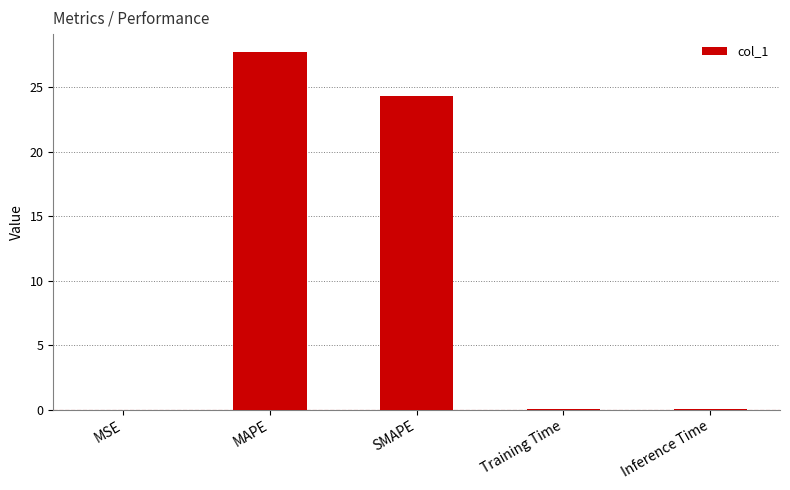

Read the value at MAPE.

27.8